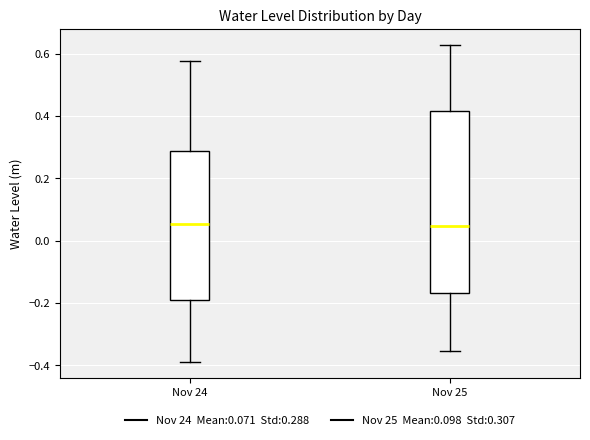

Reading left to right, read every box against the y-axis: the position of its median line, the range the box covers, and the ends of its whiskers. The values are not printed on the chart, so give them approximately, as read against the axis.

Nov 24: median 0.06, box -0.20 to 0.28, whiskers -0.38 to 0.58
Nov 25: median 0.04, box -0.16 to 0.42, whiskers -0.36 to 0.62